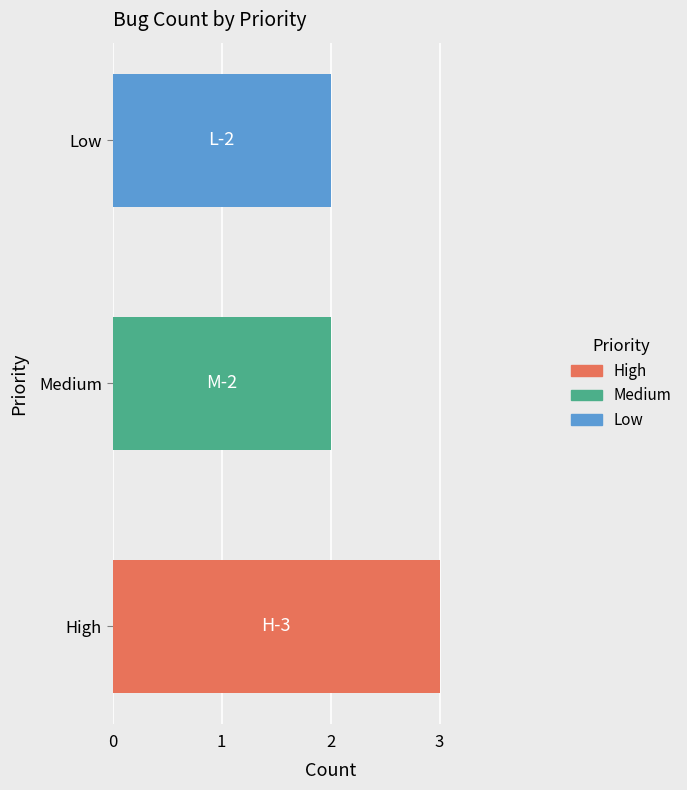

Are the bars grouped side by side (vs. stacked)?

No